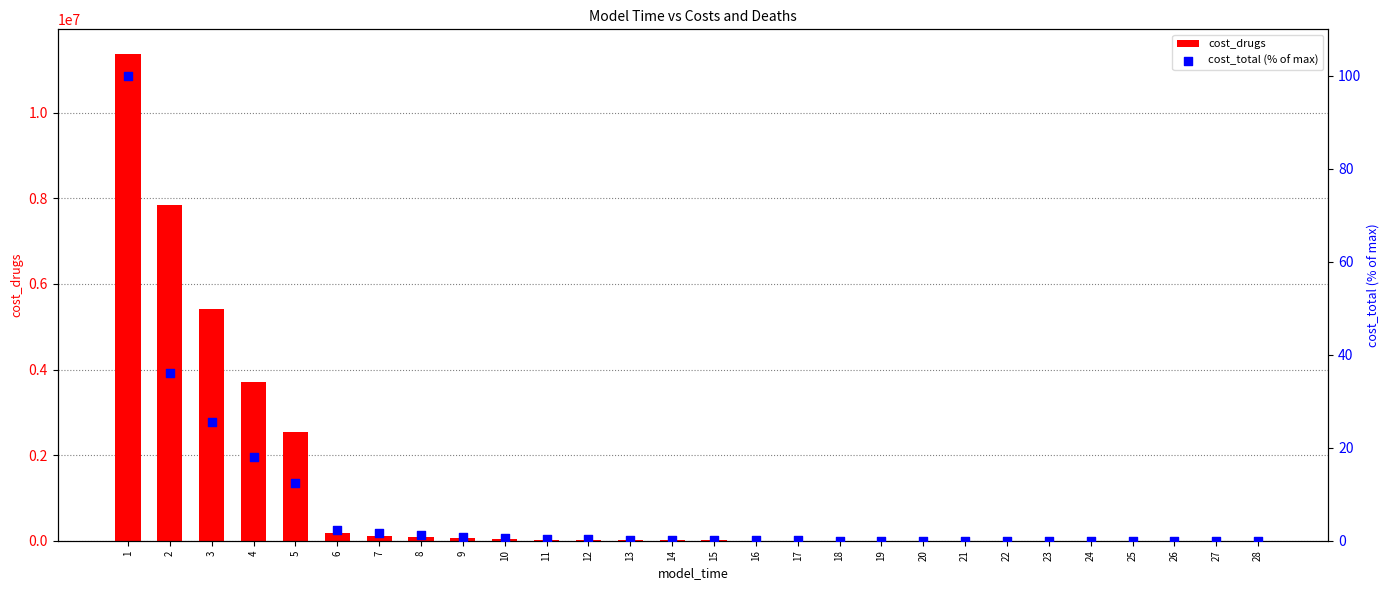

Which series has the widest spread of Y values?

cost_drugs